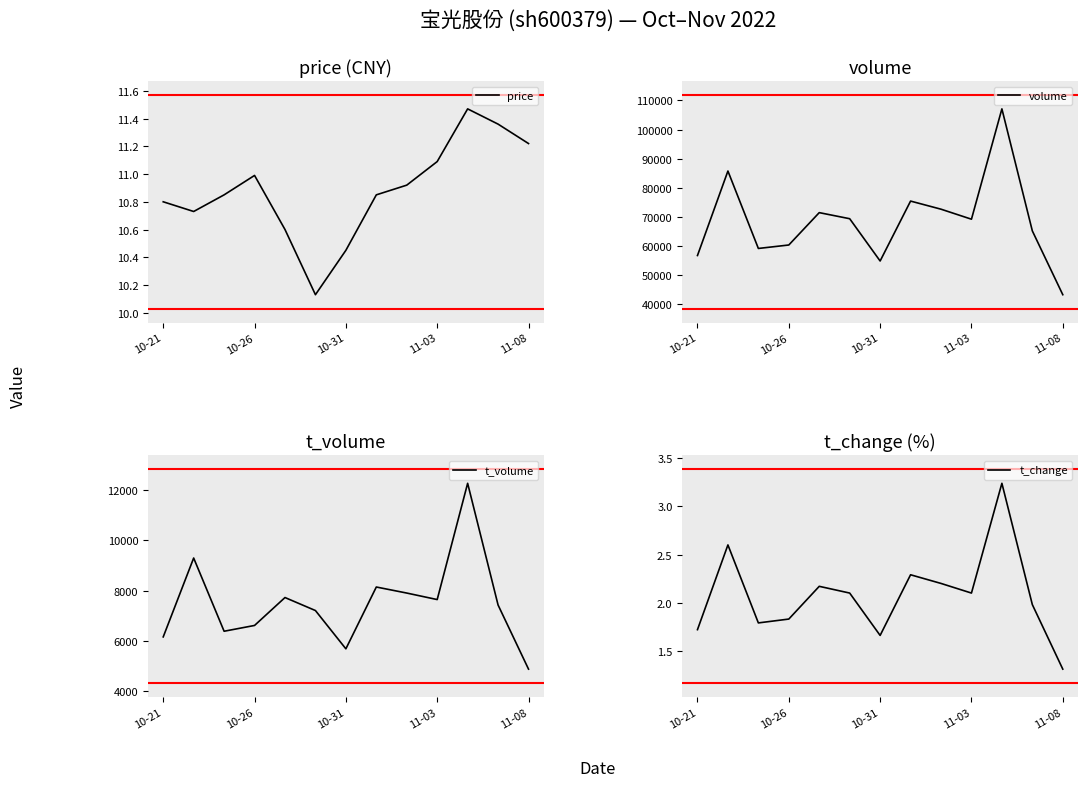

What is the minimum value for volume?

43330